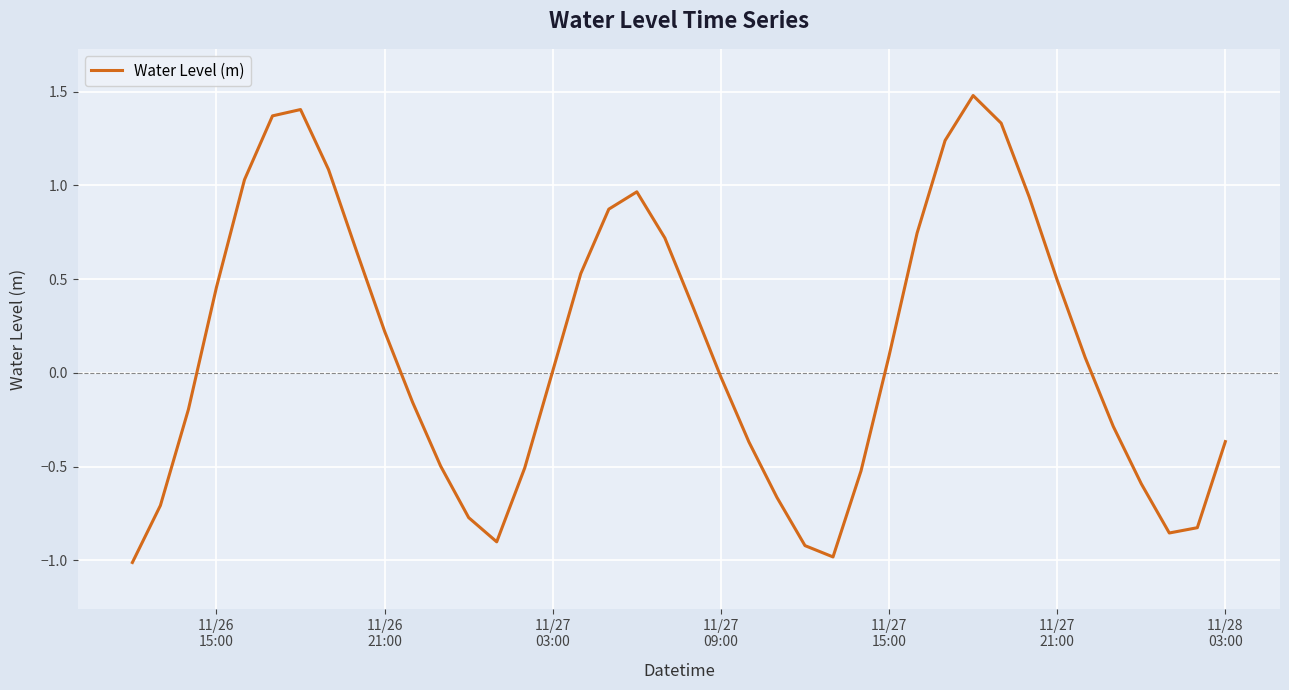

What is the difference between the maximum and minimum values?

2.5